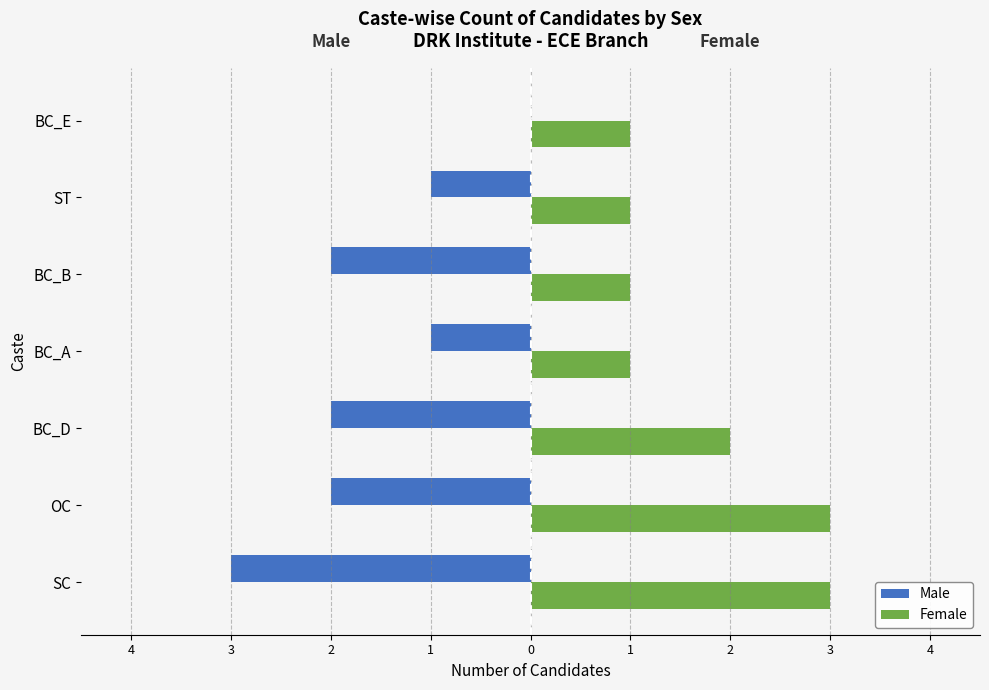

What are all the series names shown in the legend?

Male, Female